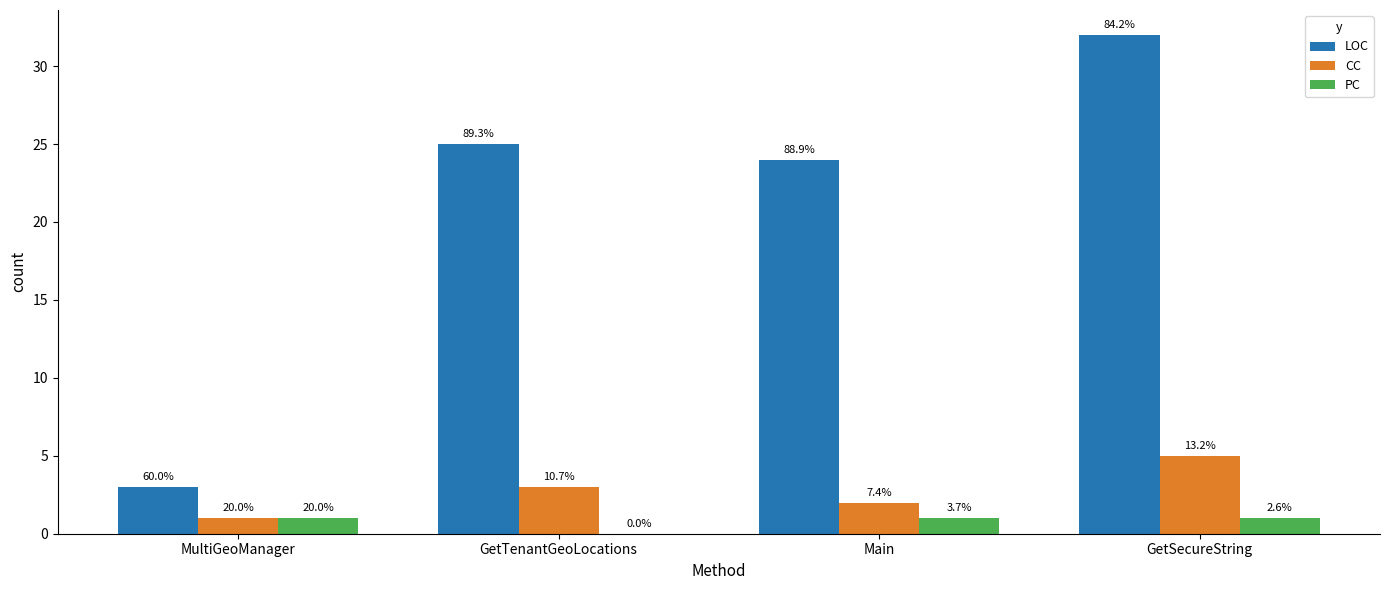

What is the difference between the highest and lowest values at MultiGeoManager?

2